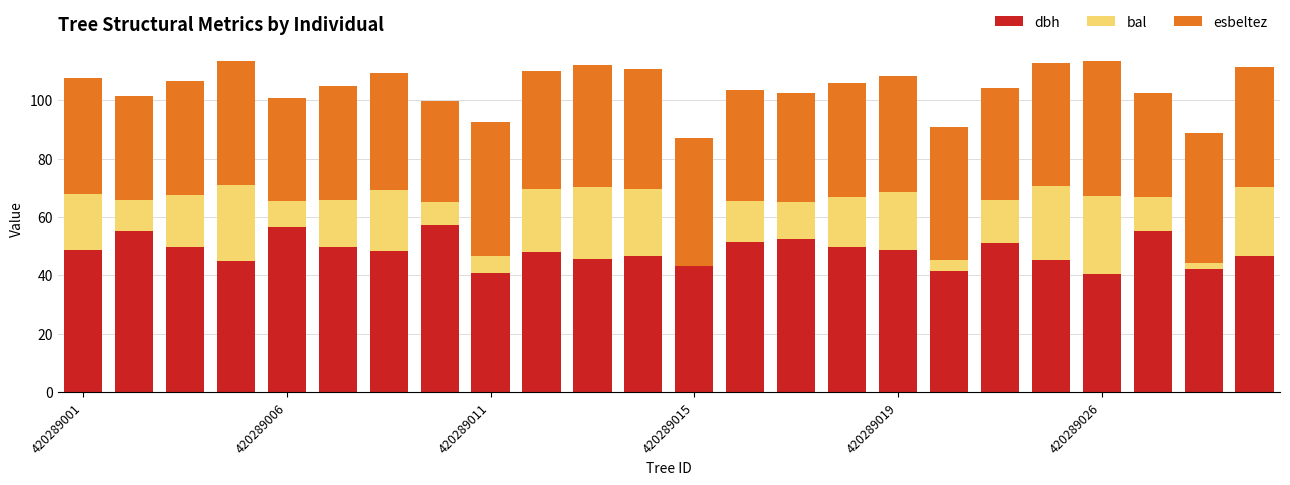

What is the sum of all dbh values?

1158.6